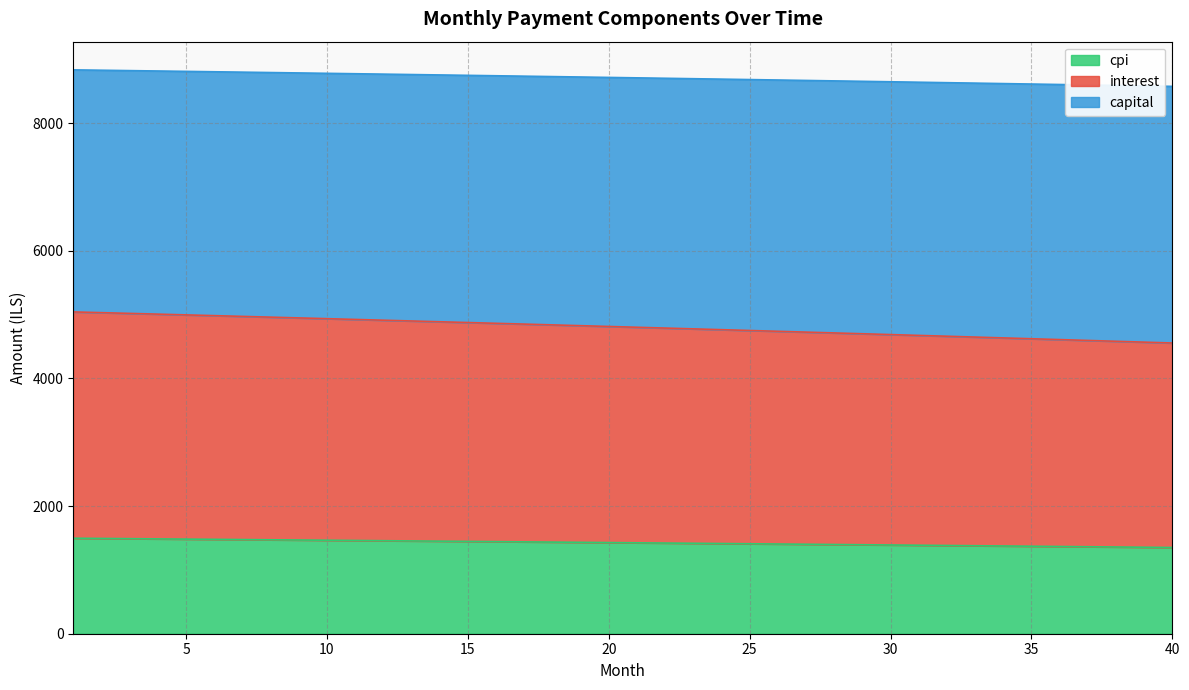

At which category is the sum across all series the highest?

1